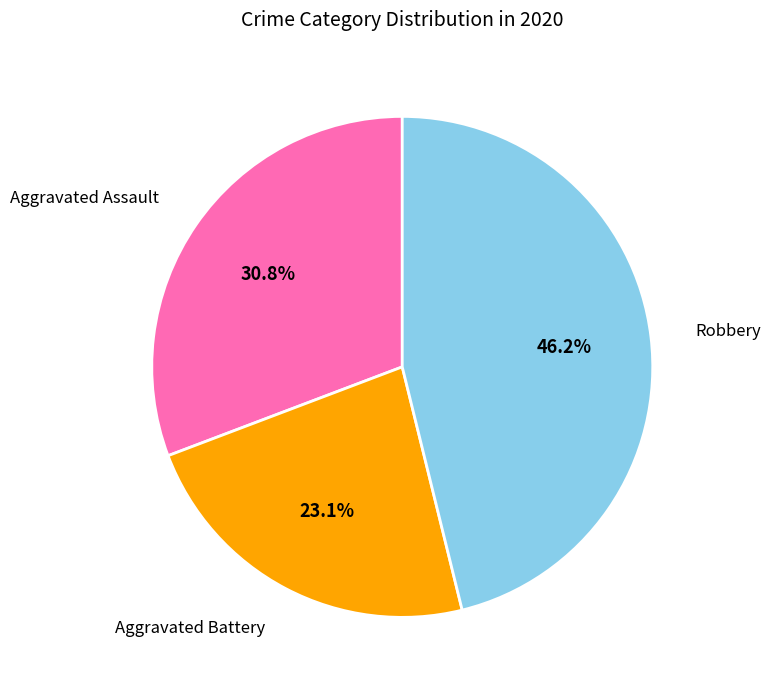

Is there a majority slice in this chart?

No